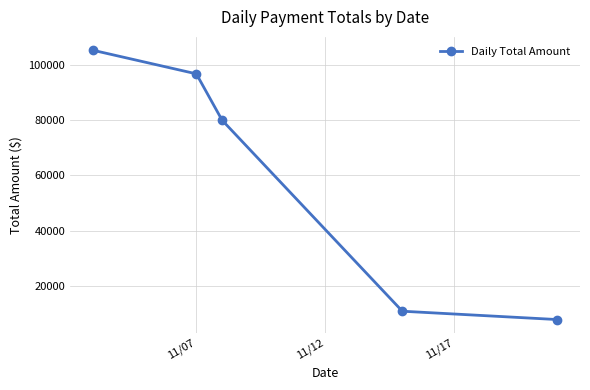

True or false: the data has more than 2 interior local peaks.

False